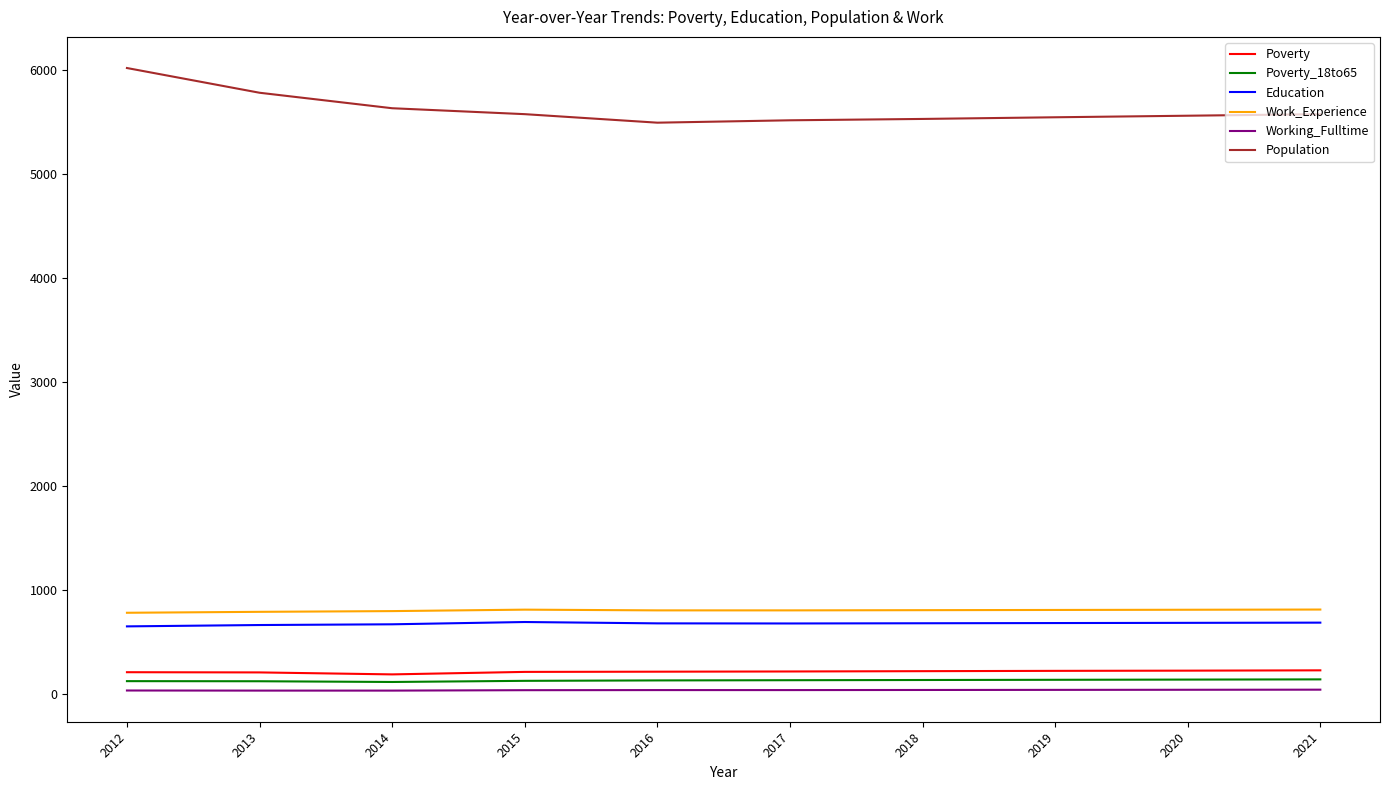

The Education series shows 677 at 2018. True or false?

True